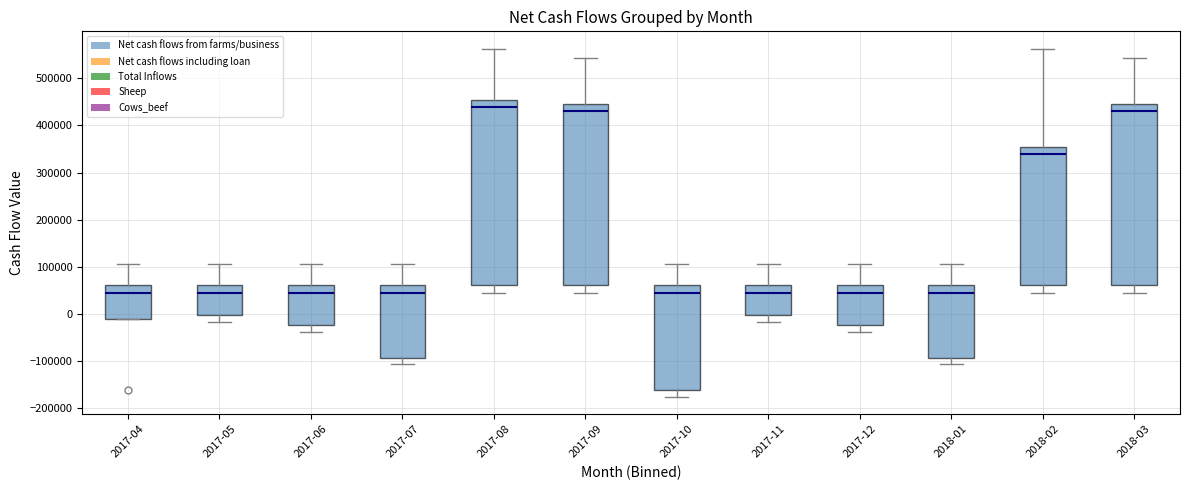

Where does the lower whisker of the box for 2017-08 end on the y-axis? The values are not printed on the chart, so give them approximately, as read against the axis.

40000